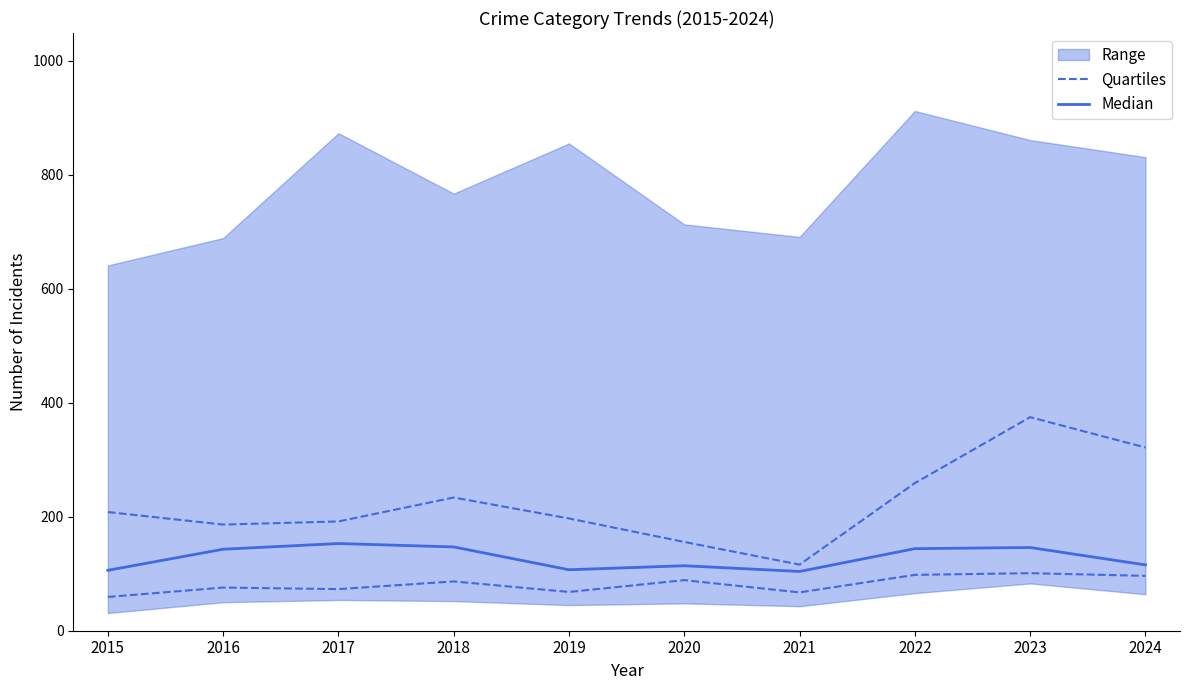

Which category has the lowest value in the Quartiles series?

2015